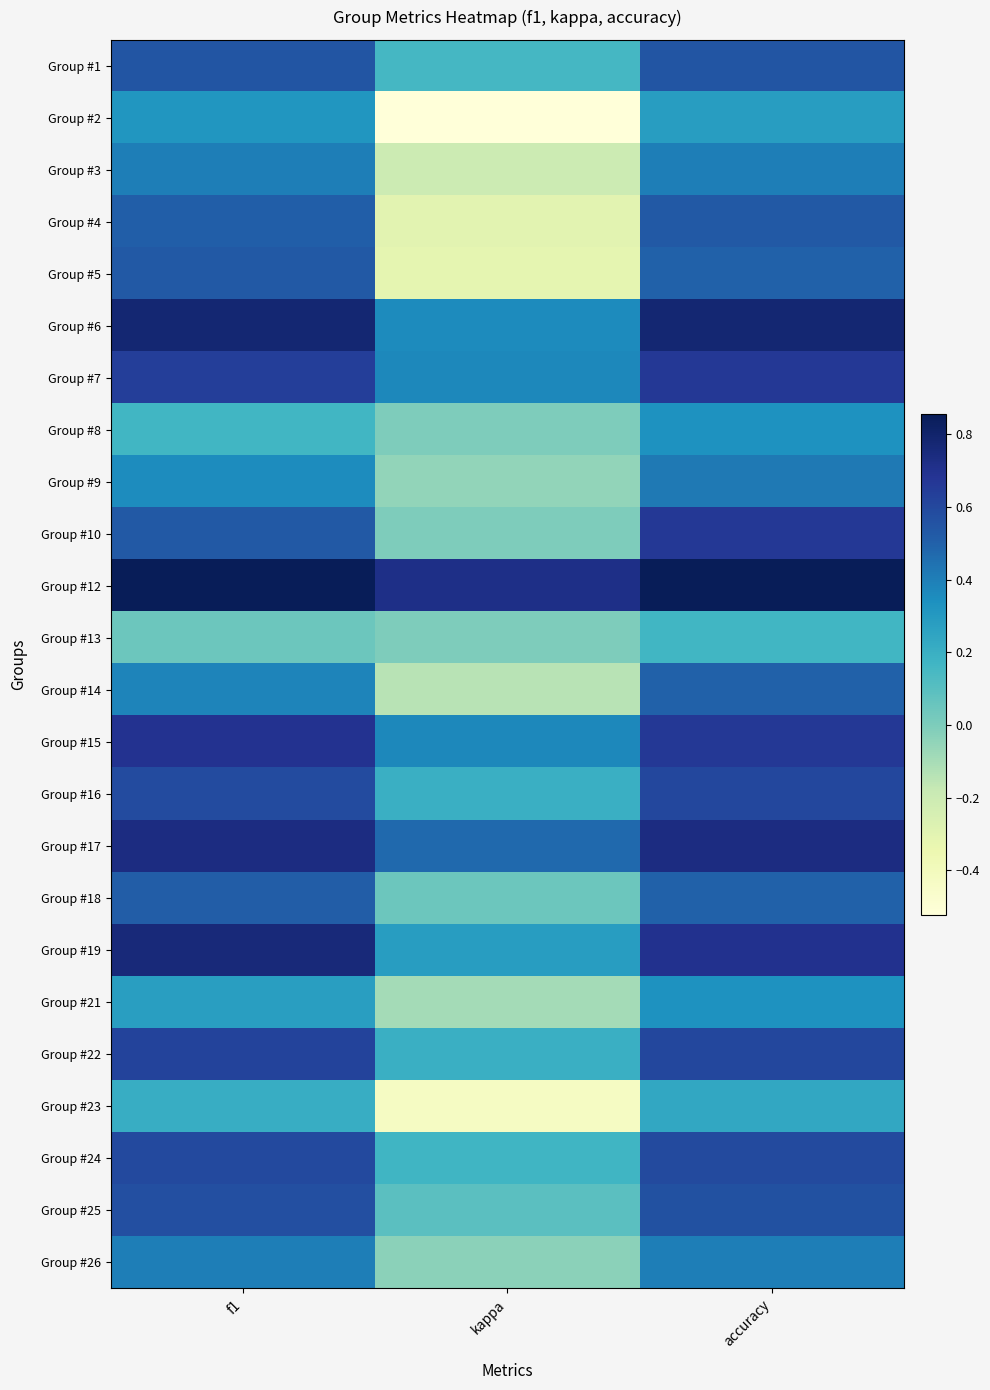

Reading right to left, transcribe all the data shown in this chart.

Group #1: accuracy=0.5	kappa=0.2	f1=0.5
Group #2: accuracy=0.3	kappa=-0.5	f1=0.3
Group #3: accuracy=0.4	kappa=-0.2	f1=0.4
Group #4: accuracy=0.5	kappa=-0.3	f1=0.5
Group #5: accuracy=0.5	kappa=-0.3	f1=0.5
Group #6: accuracy=0.8	kappa=0.4	f1=0.8
Group #7: accuracy=0.7	kappa=0.4	f1=0.6
Group #8: accuracy=0.3	kappa=0.0	f1=0.2
Group #9: accuracy=0.4	kappa=-0.1	f1=0.4
Group #10: accuracy=0.7	kappa=0.0	f1=0.5
Group #12: accuracy=0.9	kappa=0.7	f1=0.9
Group #13: accuracy=0.2	kappa=0.0	f1=0.0
Group #14: accuracy=0.5	kappa=-0.1	f1=0.4
Group #15: accuracy=0.7	kappa=0.4	f1=0.7
Group #16: accuracy=0.6	kappa=0.2	f1=0.6
Group #17: accuracy=0.7	kappa=0.5	f1=0.7
Group #18: accuracy=0.5	kappa=0.0	f1=0.5
Group #19: accuracy=0.7	kappa=0.3	f1=0.8
Group #21: accuracy=0.3	kappa=-0.1	f1=0.3
Group #22: accuracy=0.6	kappa=0.2	f1=0.6
Group #23: accuracy=0.2	kappa=-0.4	f1=0.2
Group #24: accuracy=0.6	kappa=0.2	f1=0.6
Group #25: accuracy=0.6	kappa=0.1	f1=0.6
Group #26: accuracy=0.4	kappa=-0.0	f1=0.4